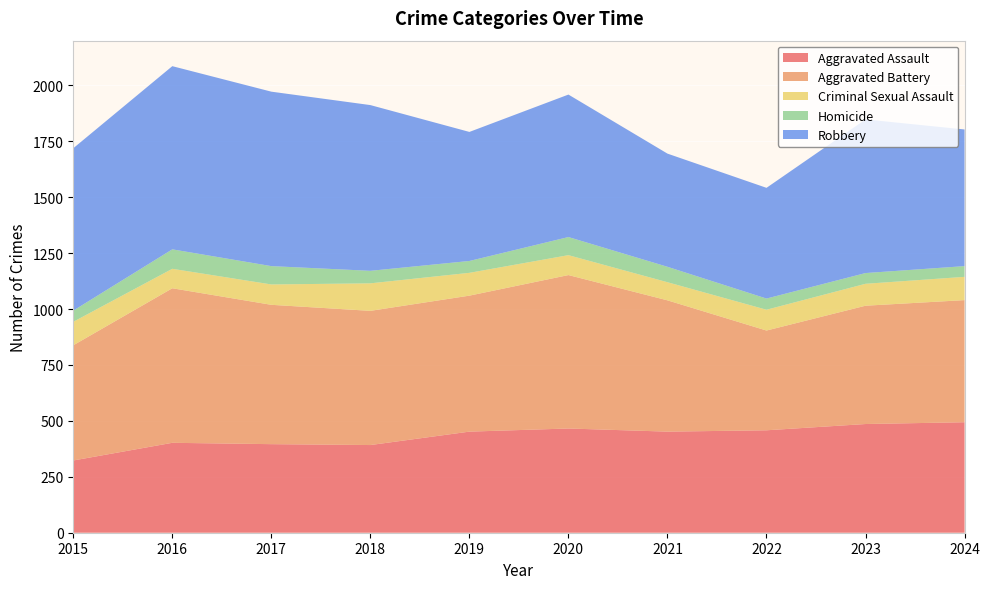

Reading left to right, list all the values displayed in this chart.

Aggravated Assault: 323	402	396	392	452	466	452	458	486	494
Aggravated Battery: 515	691	623	600	608	686	587	446	529	546
Criminal Sexual Assault: 105	87	91	123	102	89	81	93	98	104
Homicide: 50	87	82	56	53	81	69	50	48	48
Robbery: 726	819	780	741	577	637	506	495	687	611